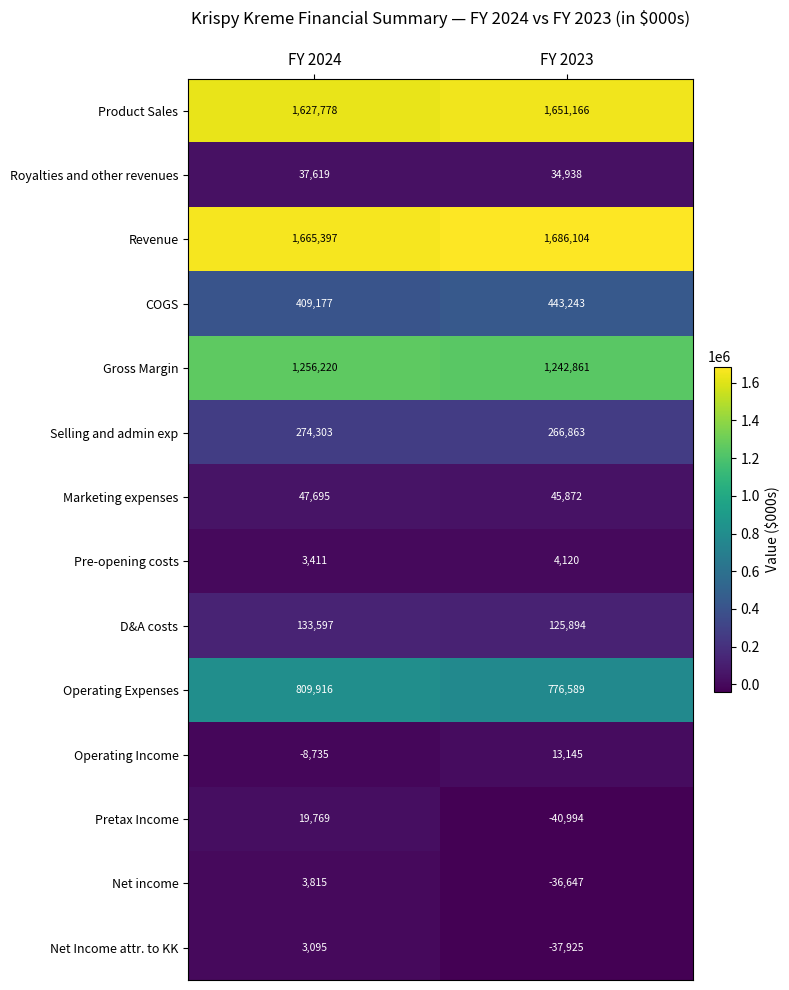

The Operating Expenses series shows 1192337 at FY 2024. True or false?

False